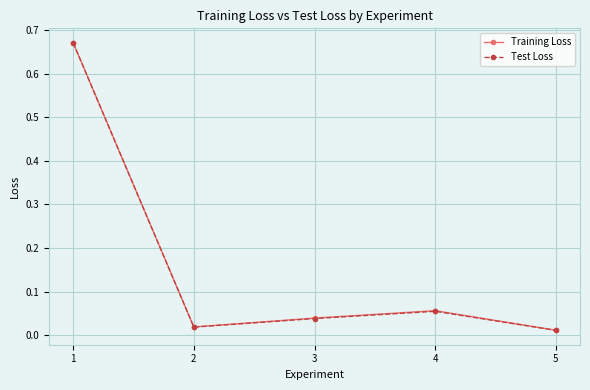

True or false: Test Loss and Training Loss cross at least once.

False